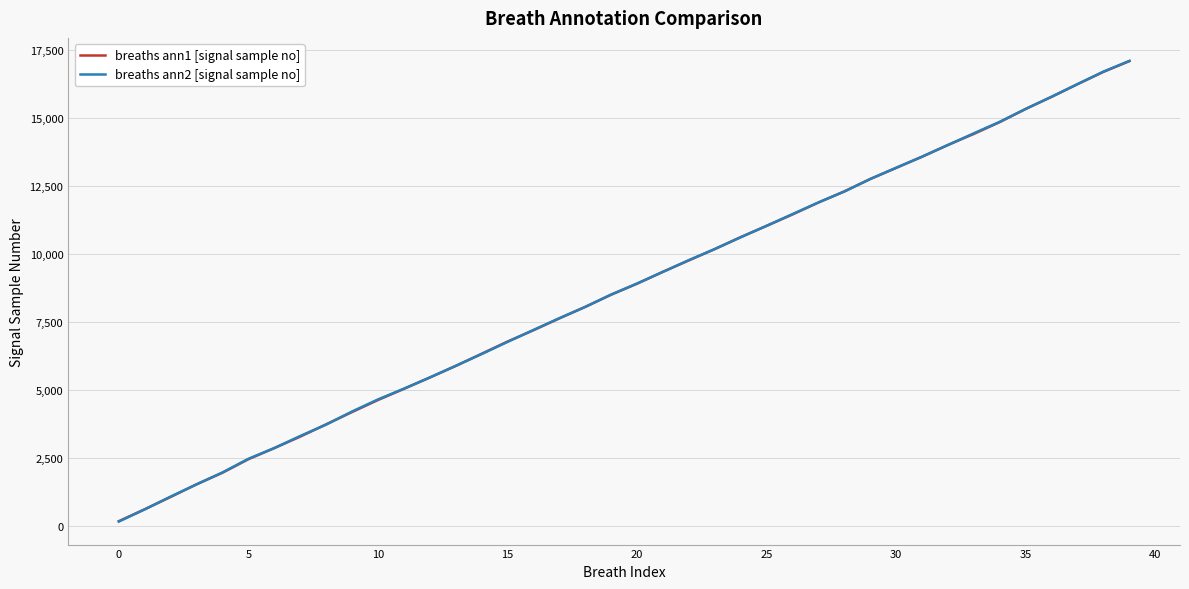

What is the maximum value shown in the chart?

17103